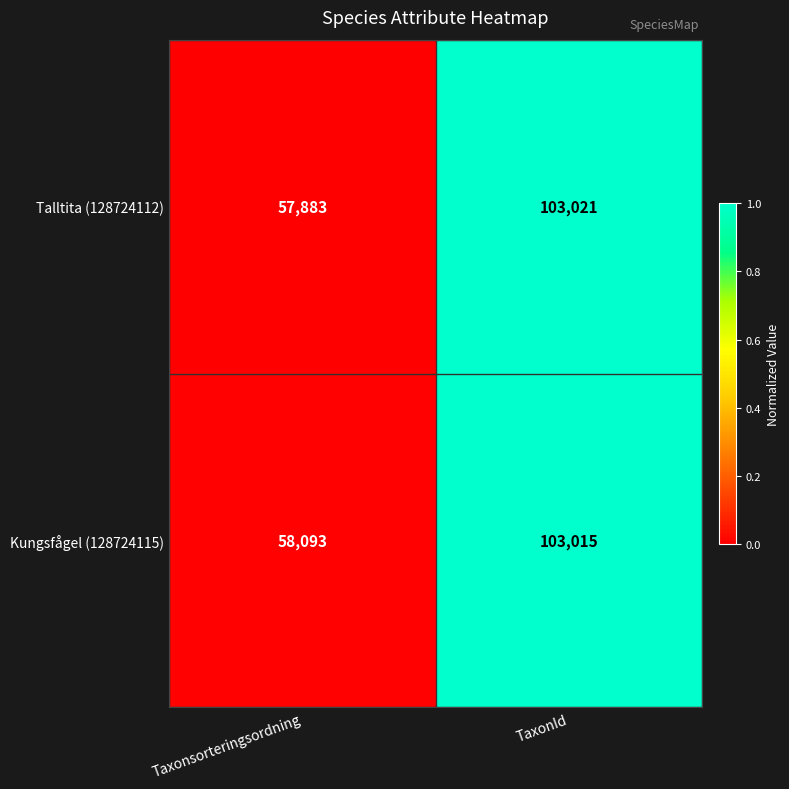

How many distinct data groups are displayed?

2